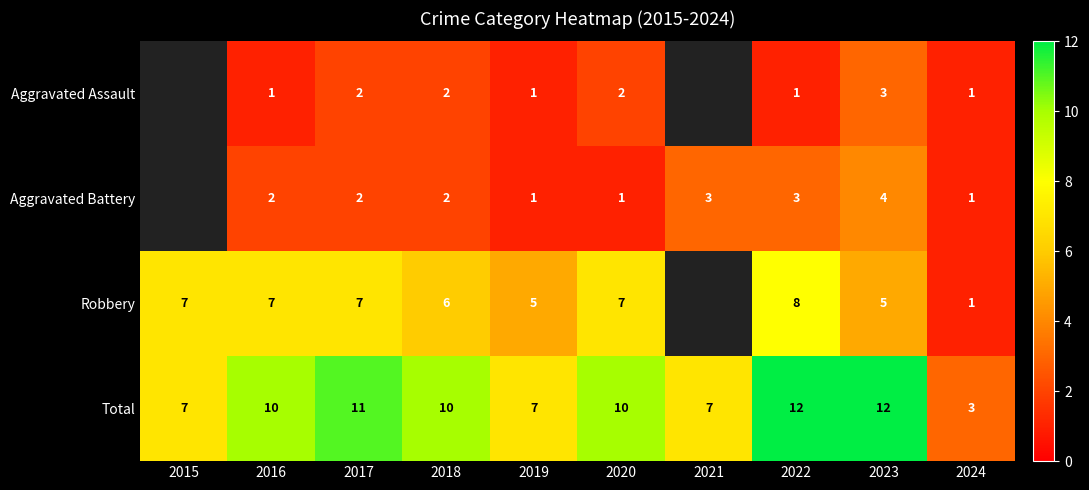

What is the approximate value of Total at 2019?

7